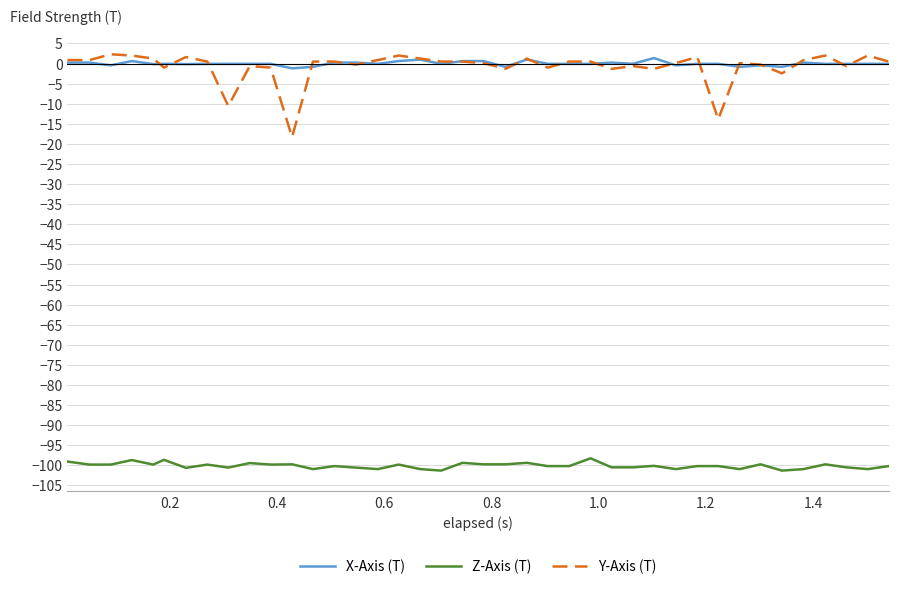

True or false: Y-Axis (T) and Z-Axis (T) intersect in this chart.

False